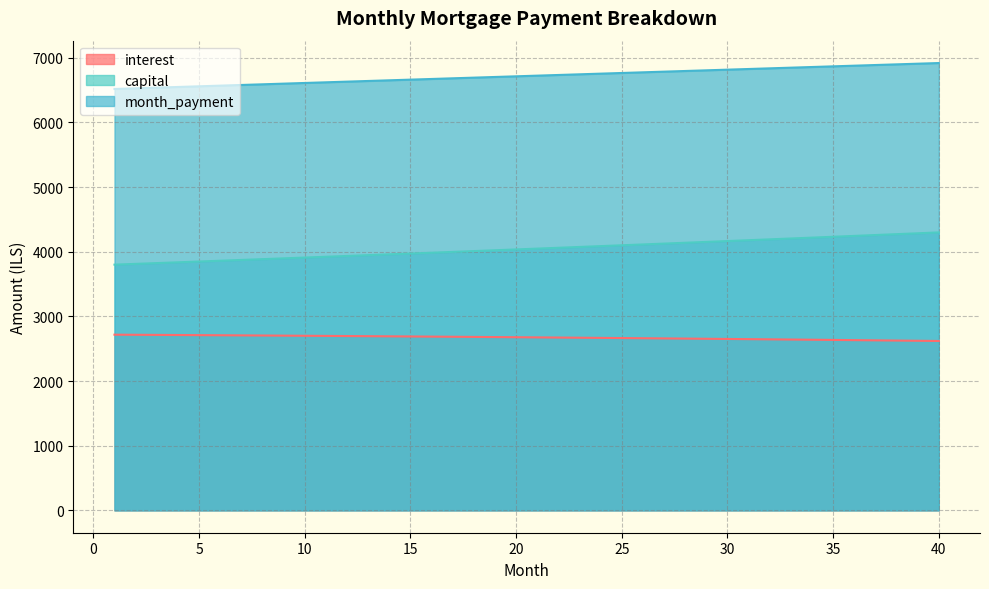

Reading left to right, extract all data points from this chart.

interest: 2716.9	2715.2	2713.4	2711.6	2709.8	2707.9	2706.0	2704.1	2702.1	2700.0	2698.0	2695.9	2693.7	2691.5	2689.3	2687.0	2684.7	2682.3	2679.9	2677.5	2675.0	2672.5	2669.9	2667.3	2664.6	2661.9	2659.2	2656.4	2653.6	2650.7	2647.8	2644.8	2641.8	2638.7	2635.6	2632.5	2629.3	2626.0	2622.8	2619.4
capital: 3799.9	3811.9	3824.0	3836.1	3848.2	3860.4	3872.6	3884.9	3897.2	3909.6	3921.9	3934.4	3946.8	3959.3	3971.8	3984.4	3997.0	4009.7	4022.4	4035.1	4047.9	4060.7	4073.6	4086.5	4099.4	4112.4	4125.4	4138.5	4151.6	4164.7	4177.9	4191.2	4204.4	4217.8	4231.1	4244.5	4257.9	4271.4	4285.0	4298.5
month_payment: 6516.8	6527.1	6537.4	6547.7	6558.0	6568.3	6578.7	6589.0	6599.3	6609.6	6619.9	6630.2	6640.5	6650.8	6661.1	6671.4	6681.7	6692.0	6702.3	6712.6	6722.9	6733.2	6743.5	6753.8	6764.1	6774.3	6784.6	6794.9	6805.2	6815.4	6825.7	6836.0	6846.2	6856.5	6866.7	6877.0	6887.2	6897.5	6907.7	6917.9